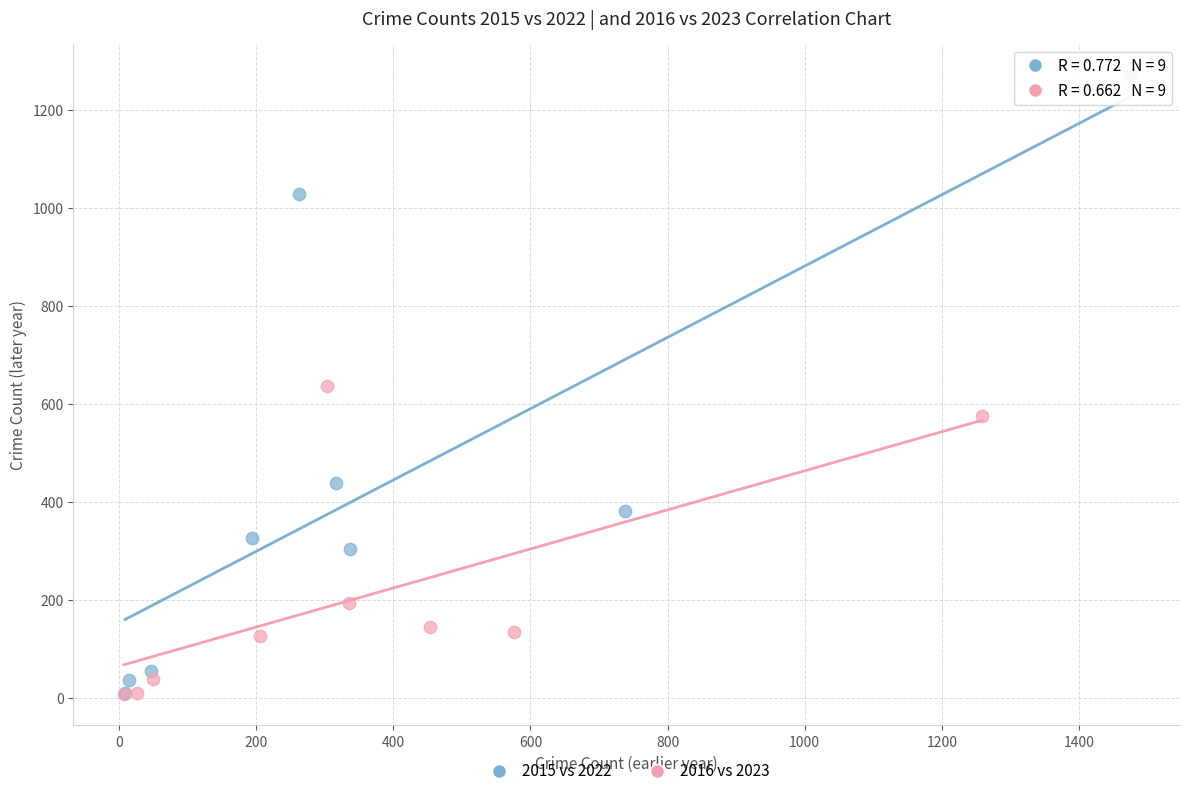

Which series contains the highest Y value?

2015 vs 2022